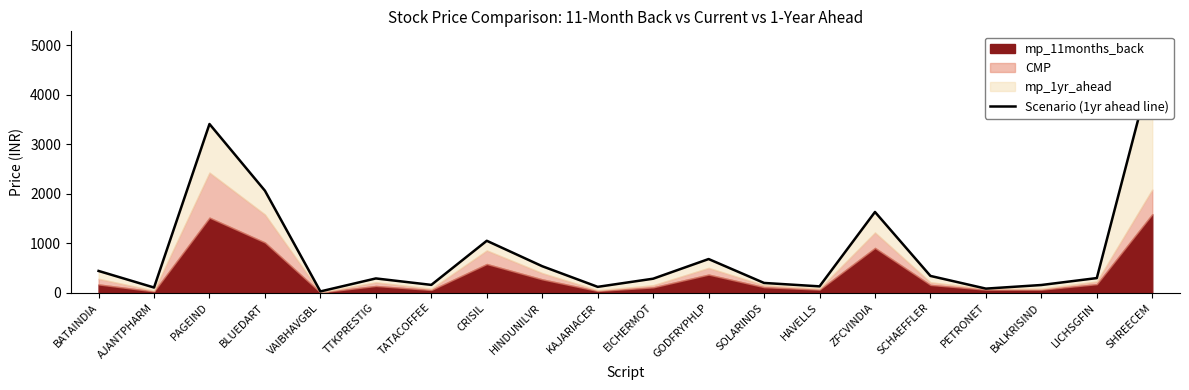

At which category does the chart reach its peak across all series?

SHREECEM